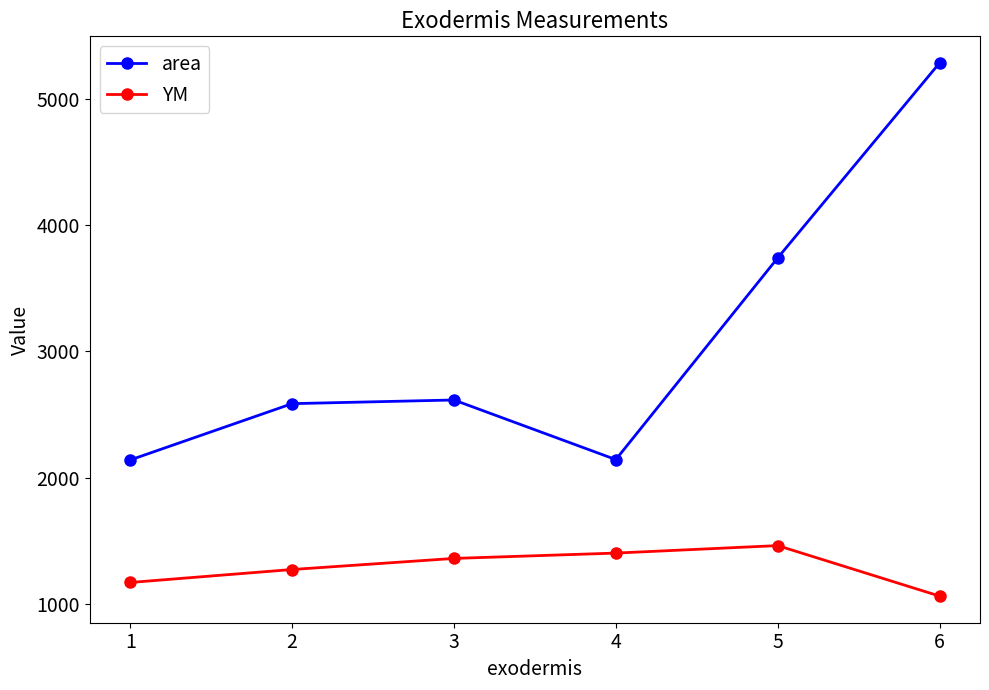

What is the difference between the second highest and minimum values in the YM series?

340.5